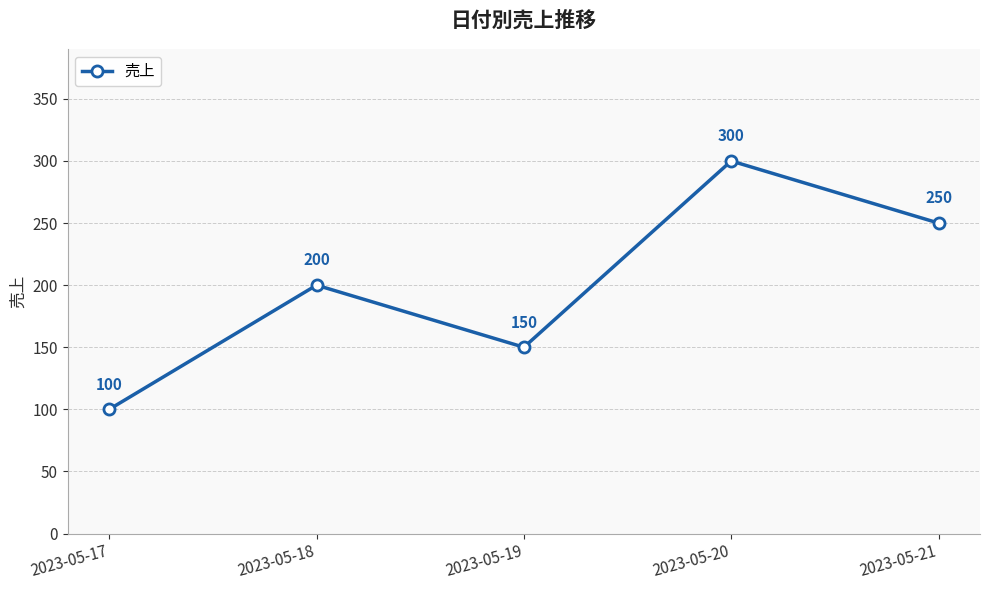

How many lines are shown in the chart?

1